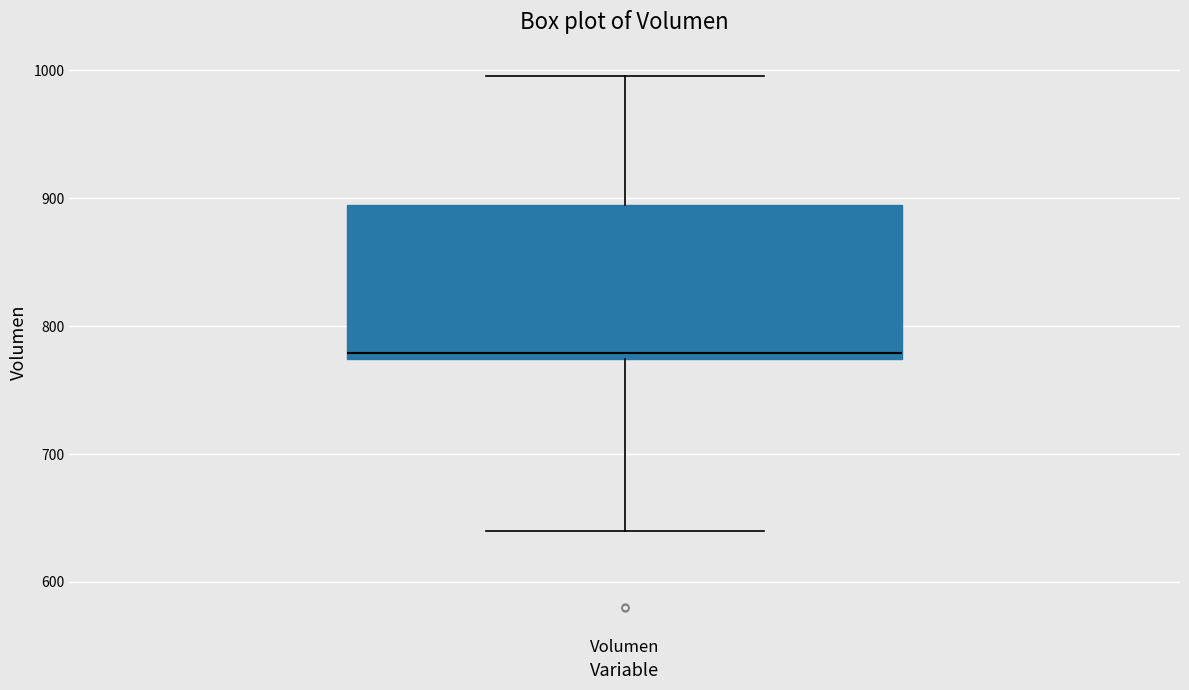

Read this box plot against the y-axis: the position of the median line, the range covered by the box, and the ends of both whiskers. The values are not printed on the chart, so give them approximately, as read against the axis.

median 780, box 770 to 890, whiskers 640 to 1000